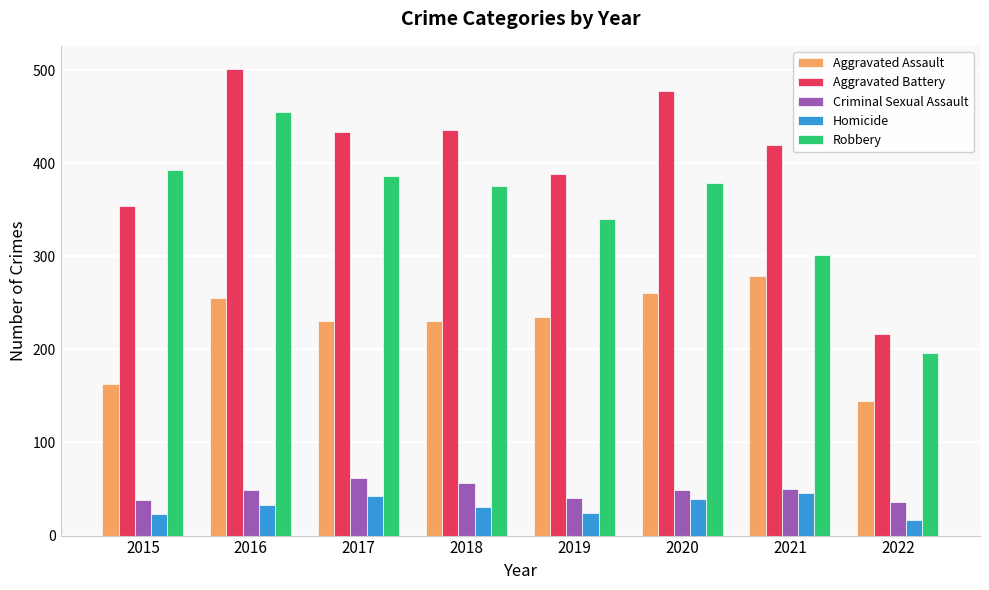

At which label does Aggravated Battery reach its peak?

2016